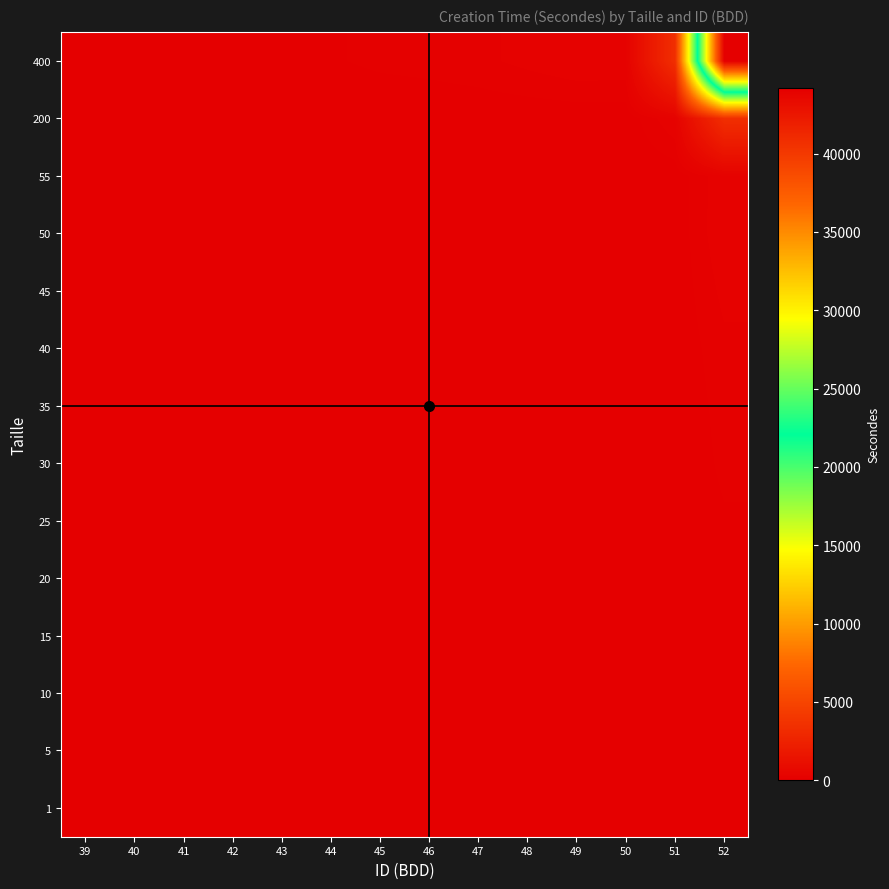

Reading right to left, list all the values displayed in this chart.

1: 52=0.1	51=0.0	50=0.0	49=0.0	48=0.0	47=0.0	46=0.0	45=0.0	44=0.0	43=0.0	42=0.0	41=0.0	40=0.0	39=0.0
5: 52=2.5	51=0.2	50=0.0	49=0.0	48=0.0	47=0.0	46=0.0	45=0.0	44=0.0	43=0.0	42=0.0	41=0.0	40=0.0	39=0.0
10: 52=9.6	51=0.7	50=0.1	49=0.1	48=0.0	47=0.0	46=0.0	45=0.0	44=0.0	43=0.0	42=0.0	41=0.0	40=0.0	39=0.0
15: 52=26.0	51=2.0	50=0.1	49=0.1	48=0.1	47=0.1	46=0.1	45=0.1	44=0.0	43=0.0	42=0.0	41=0.0	40=0.0	39=0.0
20: 52=47.6	51=3.7	50=0.3	49=0.3	48=0.2	47=0.2	46=0.1	45=0.1	44=0.1	43=0.1	42=0.0	41=0.0	40=0.0	39=0.0
25: 52=76.4	51=5.9	50=0.4	49=0.4	48=0.3	47=0.3	46=0.2	45=0.2	44=0.1	43=0.1	42=0.0	41=0.0	40=0.0	39=0.0
30: 52=106.1	51=8.1	50=0.6	49=0.6	48=0.5	47=0.4	46=0.3	45=0.3	44=0.2	43=0.1	42=0.1	41=0.0	40=0.0	39=0.0
35: 52=121.7	51=9.3	50=0.7	49=0.7	48=0.6	47=0.4	46=0.3	45=0.3	44=0.2	43=0.1	42=0.1	41=0.0	40=0.0	39=0.0
40: 52=148.8	51=11.4	50=0.8	49=0.9	48=0.7	47=0.5	46=0.4	45=0.4	44=0.3	43=0.2	42=0.1	41=0.0	40=0.0	39=0.0
45: 52=201.0	51=15.4	50=1.1	49=1.2	48=0.9	47=0.7	46=0.6	45=0.5	44=0.3	43=0.2	42=0.1	41=0.0	40=0.0	39=0.0
50: 52=253.2	51=19.4	50=1.4	49=1.5	48=1.2	47=0.9	46=0.7	45=0.6	44=0.4	43=0.3	42=0.1	41=0.1	40=0.0	39=0.0
55: 52=249.0	51=19.1	50=1.4	49=1.4	48=1.1	47=0.8	46=0.7	45=0.6	44=0.4	43=0.3	42=0.1	41=0.1	40=0.0	39=0.0
200: 52=3390.6	51=260.3	50=19.1	49=19.4	48=15.4	47=11.4	46=9.3	45=8.1	44=5.9	43=3.7	42=2.0	41=0.7	40=0.2	39=0.0
400: 52=44166.4	51=3390.6	50=249.0	49=253.2	48=201.0	47=148.8	46=121.7	45=106.1	44=76.4	43=47.6	42=26.0	41=9.6	40=2.5	39=0.1